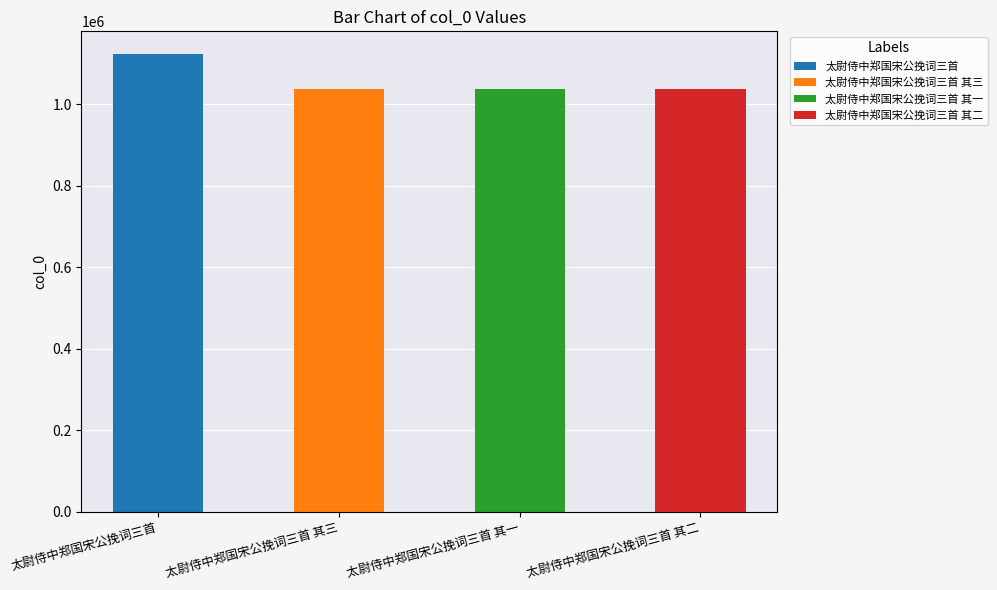

What is the label of the 2nd bar from the left?

太尉侍中郑国宋公挽词三首 其三